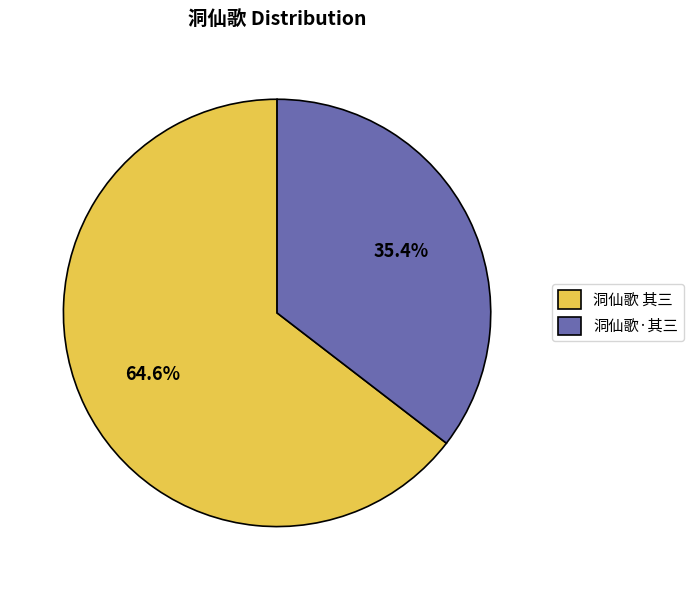

Is there any slice that represents more than half of the pie?

Yes